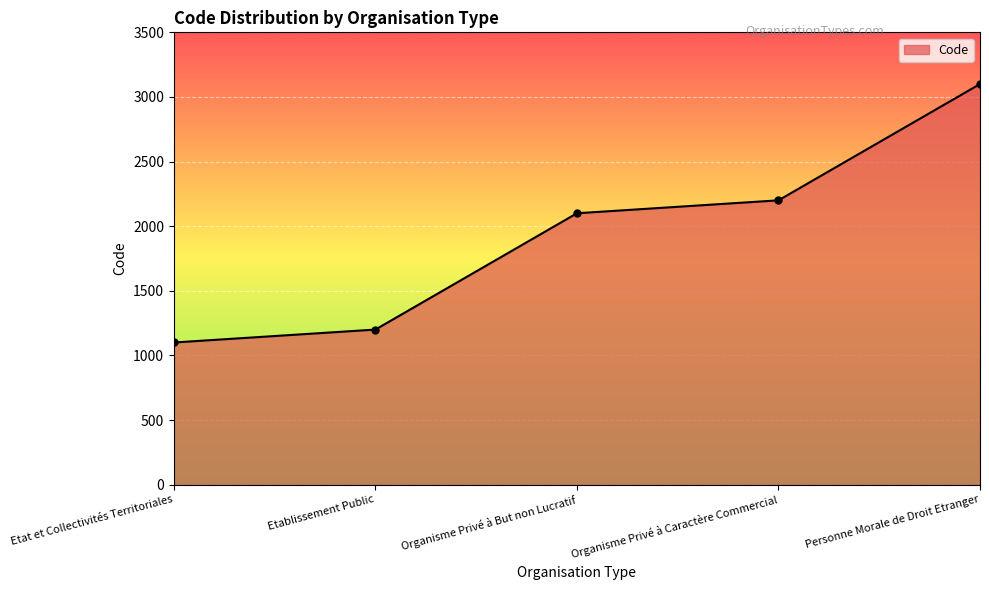

What is the difference between the maximum and second lowest values?

1900